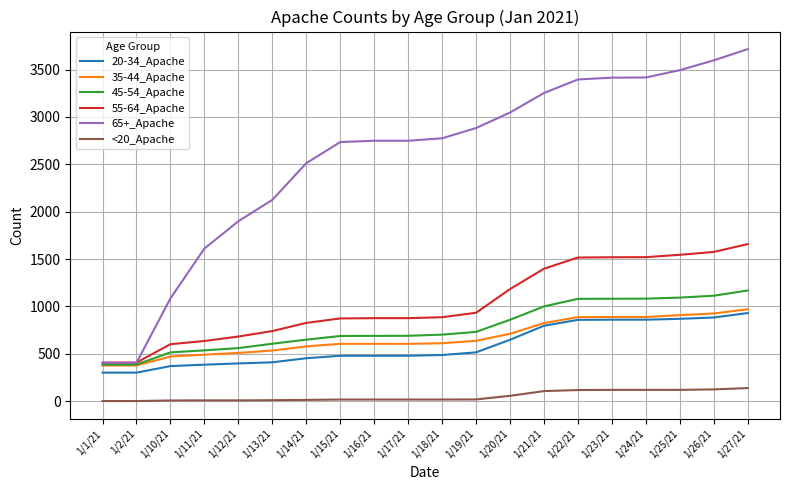

The value of 20-34_Apache at 1/27/21 is 1439. True or false?

False